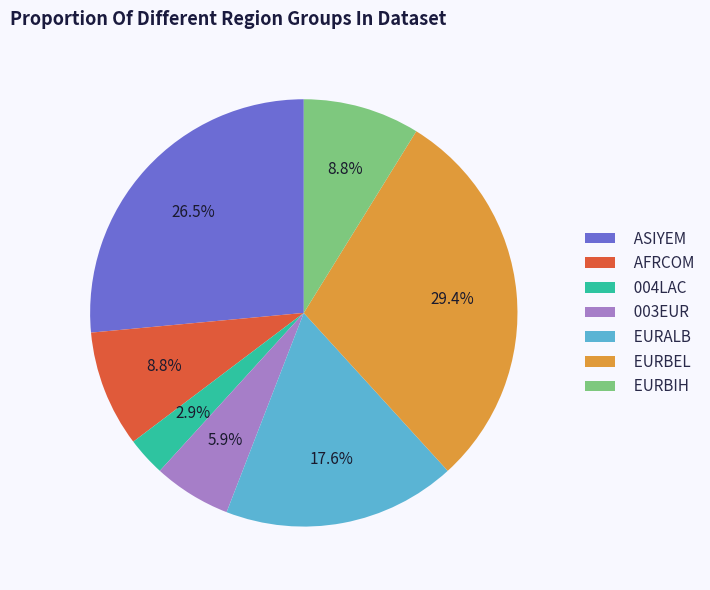

How many segments does this pie chart have?

7